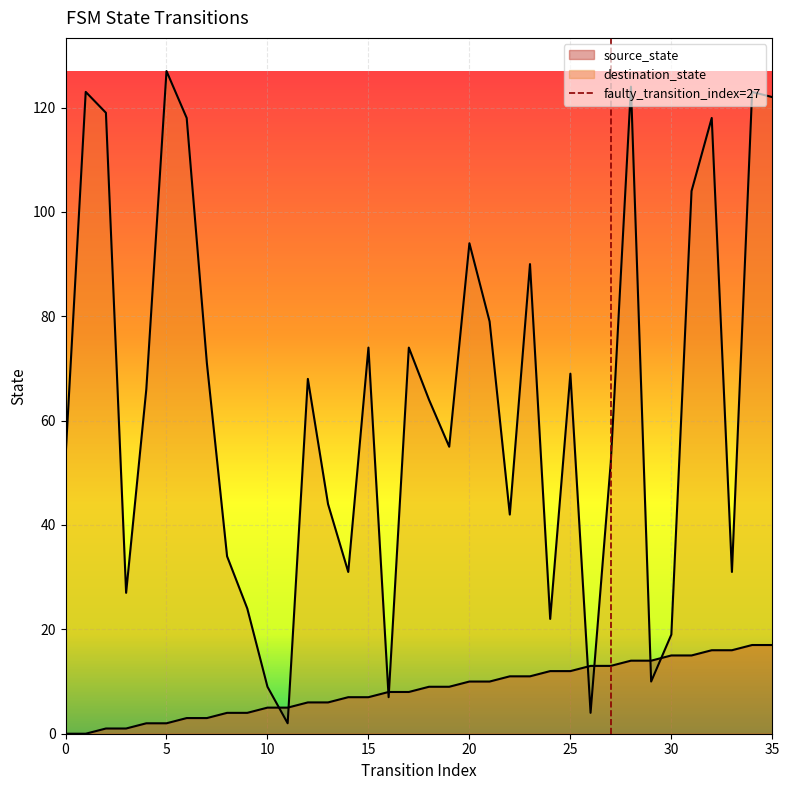

The value at 0 is 0. True or false?

True